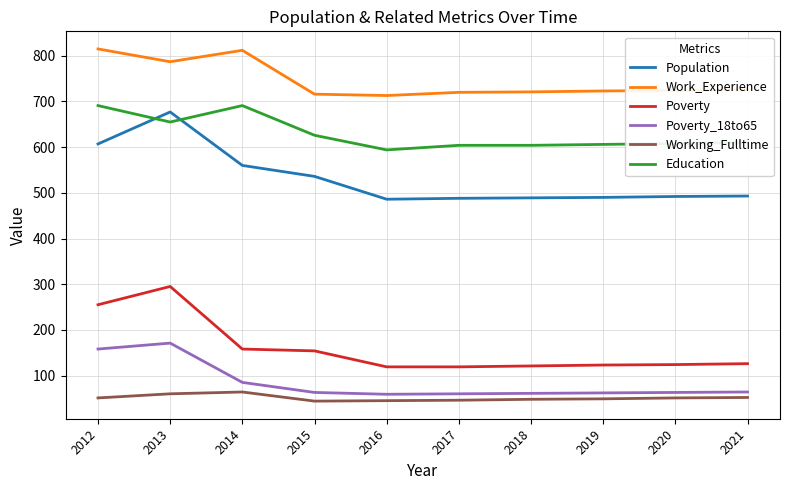

Is it true that Poverty equals 161 at 2016?

False